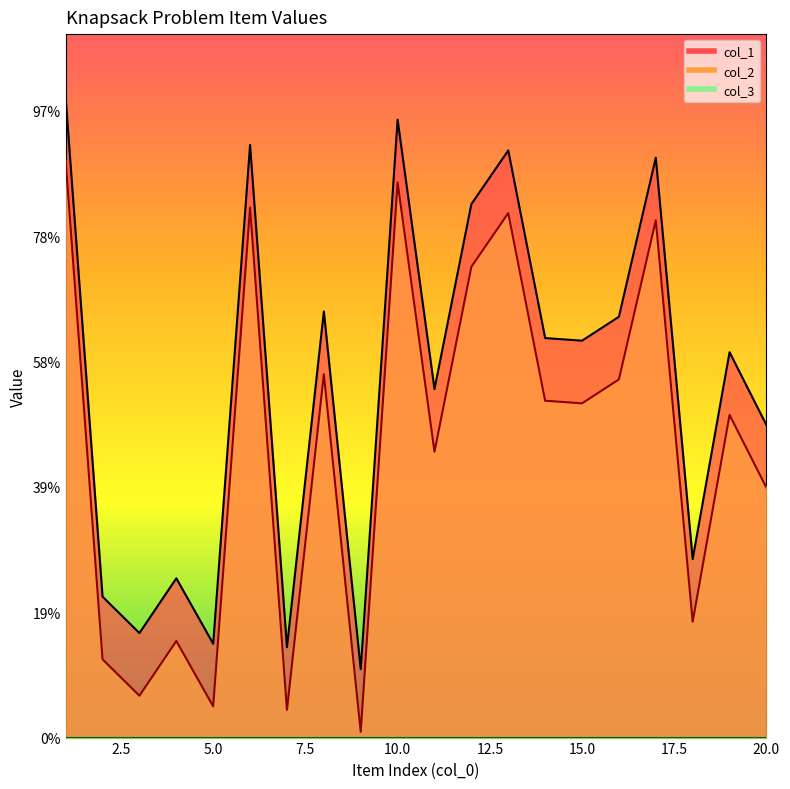

Count the number of categories in the chart.

20